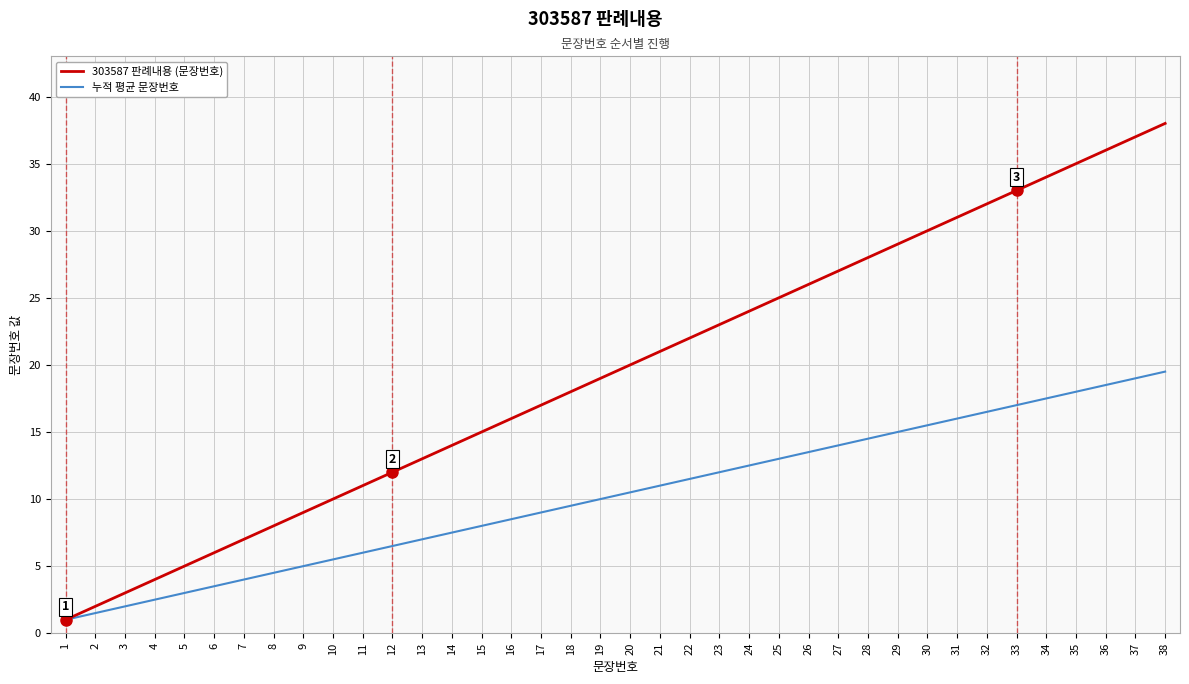

At 38, list the series in order from largest to smallest.

303587 판례내용 (문장번호), 누적 평균 문장번호